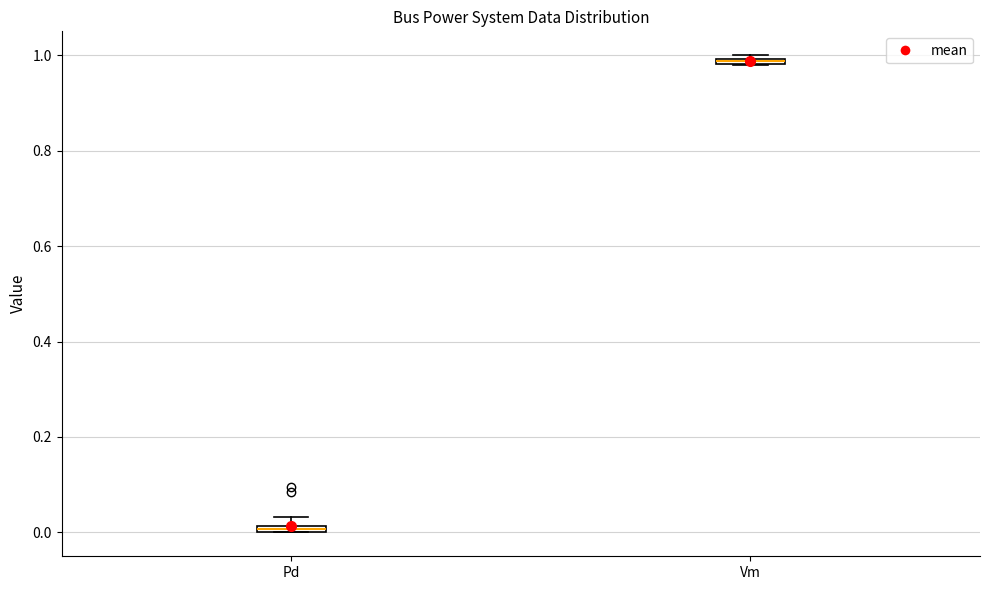

Where is the upper edge of the box for Vm on the y-axis? The values are not printed on the chart, so give them approximately, as read against the axis.

1.00